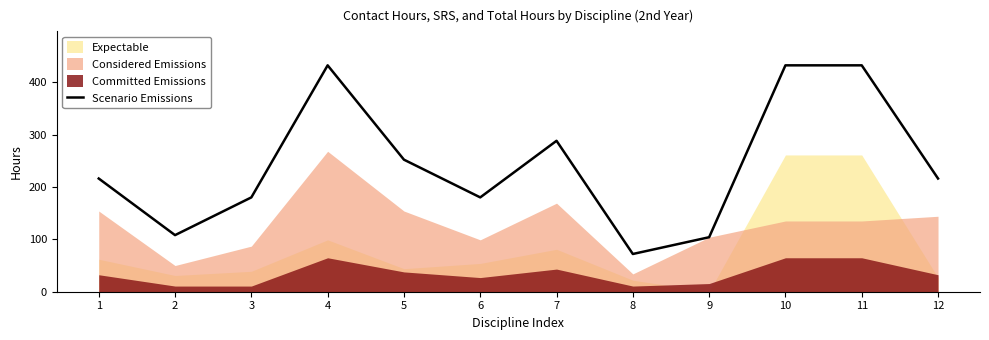

Reading right to left, extract all data points from this chart.

12=216	11=432	10=432	9=104	8=72	7=288	6=180	5=252	4=432	3=180	2=108	1=216